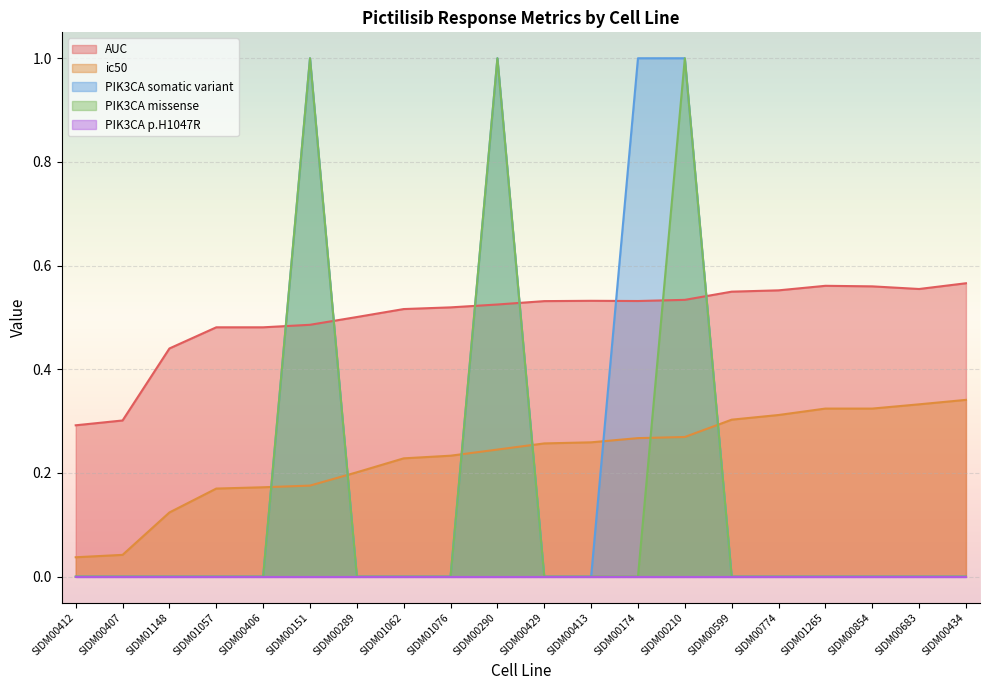

Between SIDM00683 and SIDM00289, which is larger?

SIDM00683